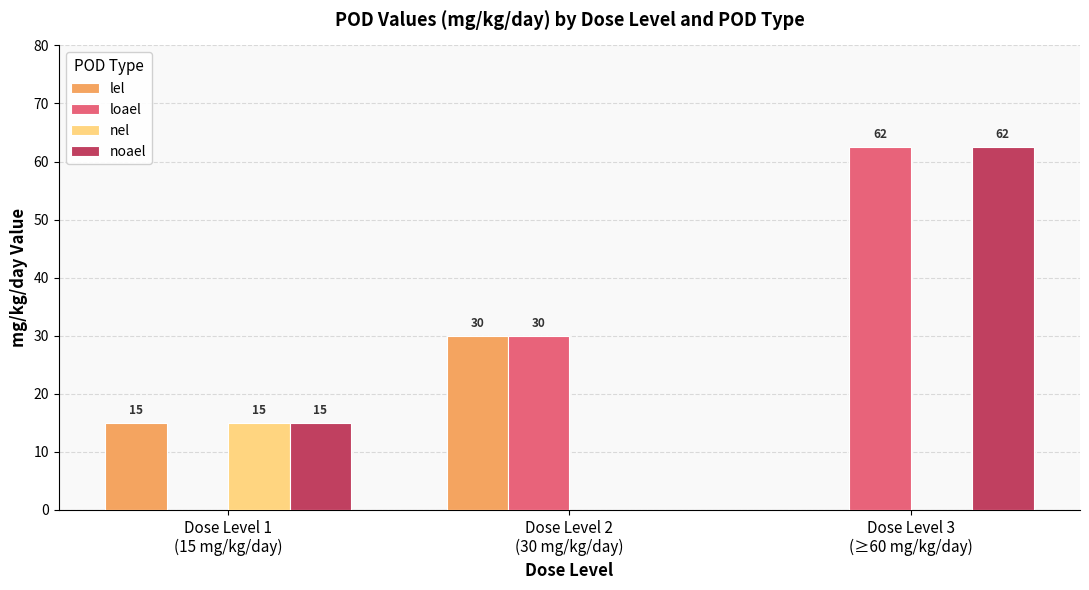

Where is loael nearest to the value 31?

Dose Level 2
(30 mg/kg/day)